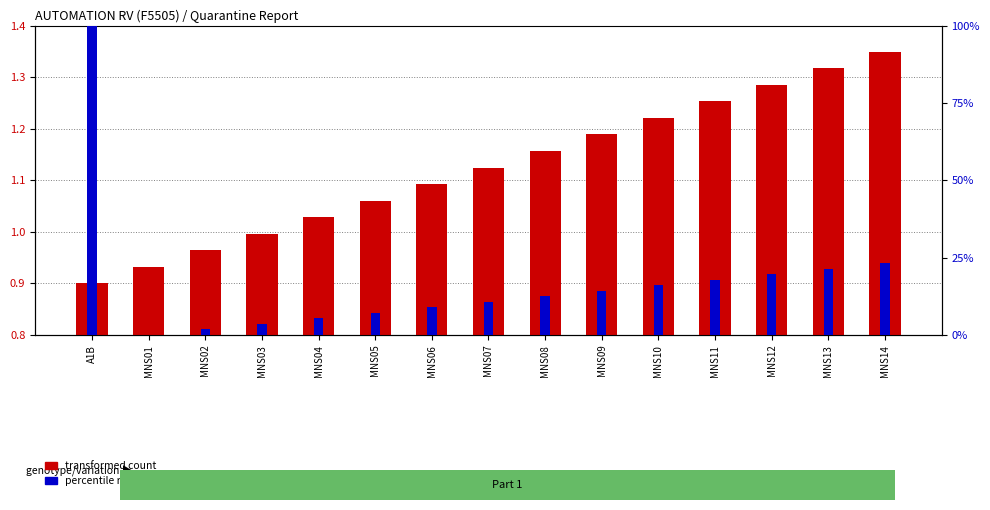

How many categories are shown in the chart?

15